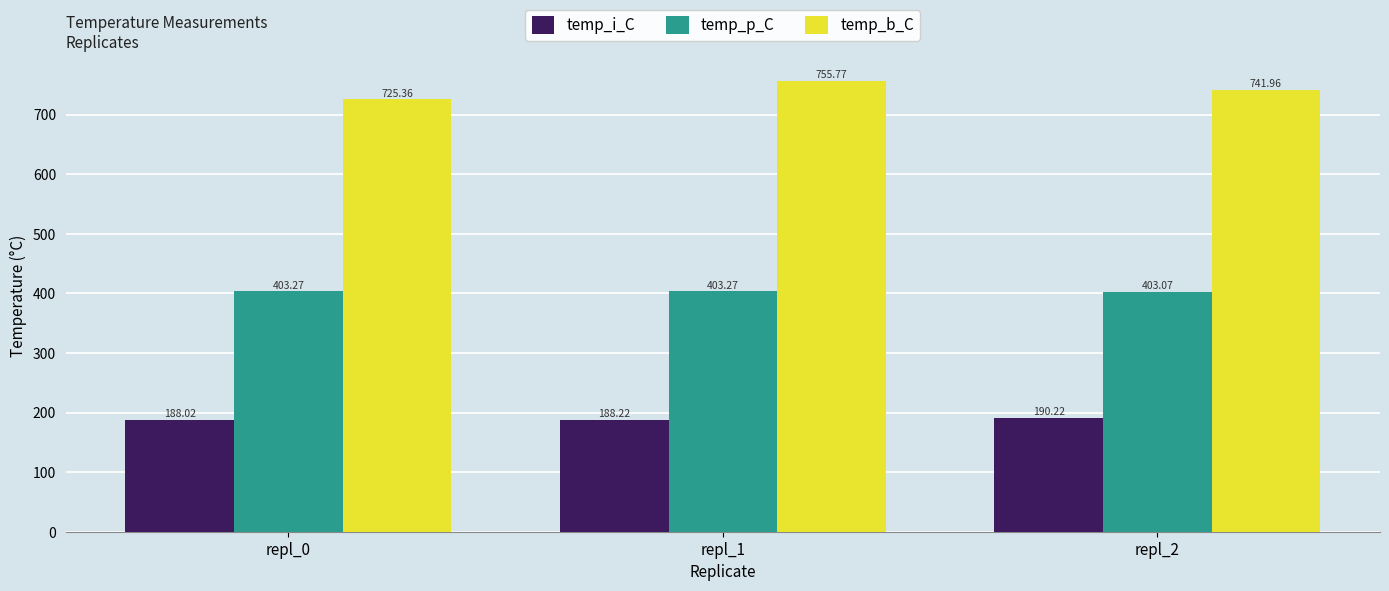

What is the value of the temp_i_C bar at the 3rd from the left?

190.2